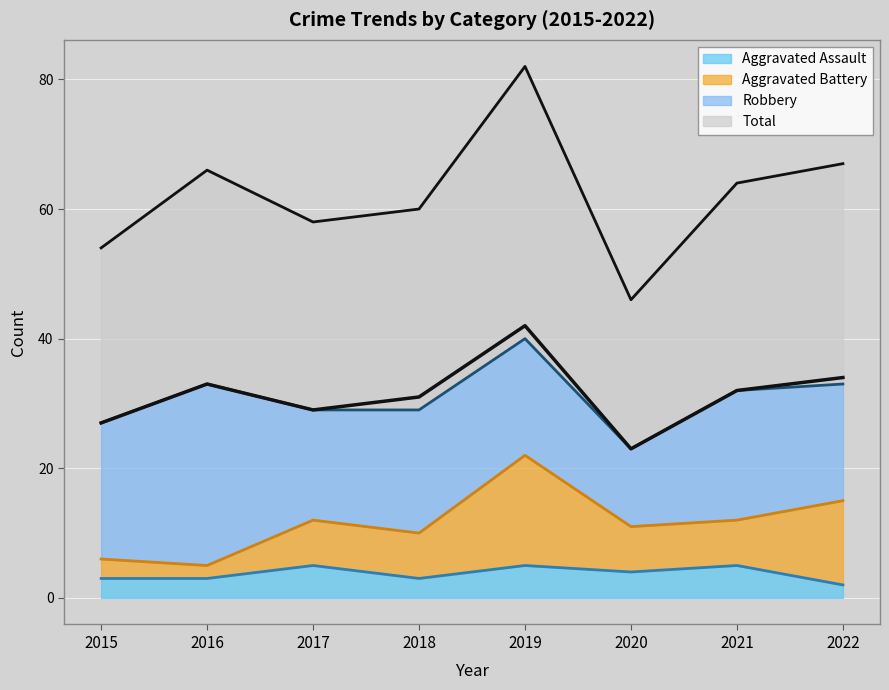

Where is Total nearest to the value 32?

2021